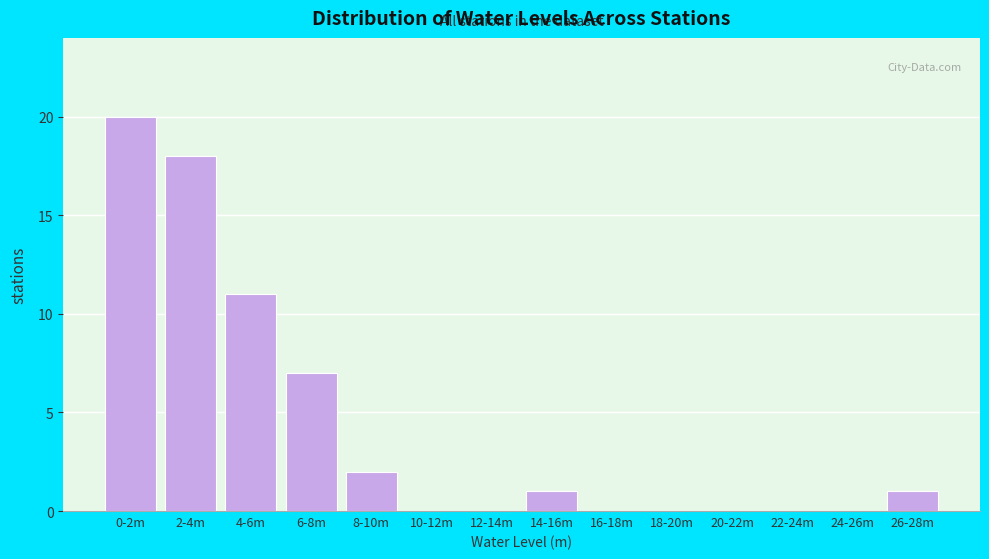

Reading left to right, what are all the values shown in this chart?

0-2m=20	2-4m=18	4-6m=11	6-8m=7	8-10m=2	10-12m=0	12-14m=0	14-16m=1	16-18m=0	18-20m=0	20-22m=0	22-24m=0	24-26m=0	26-28m=1